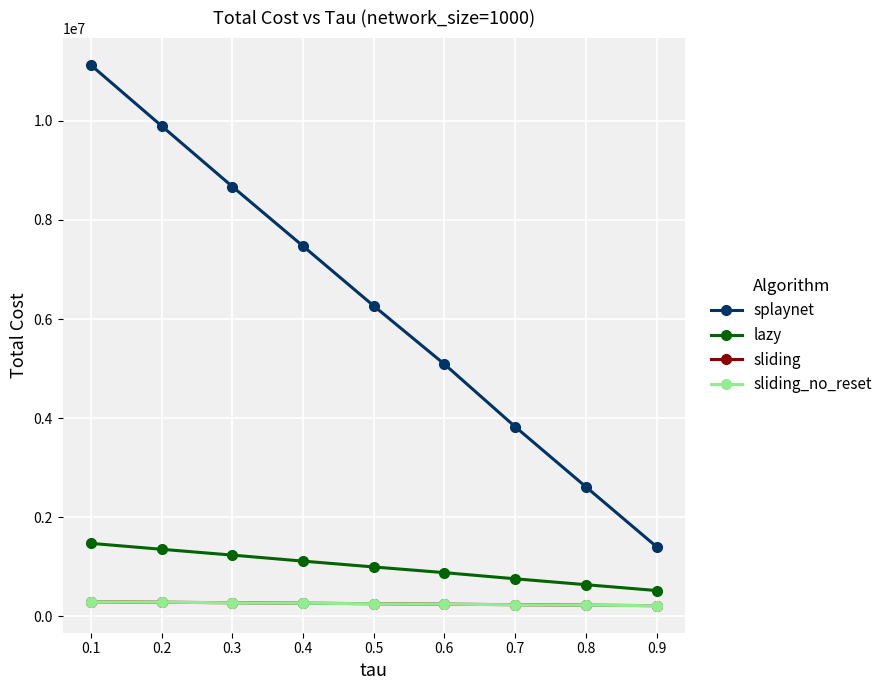

Which series changed the most between 0.1 and 0.7?

splaynet